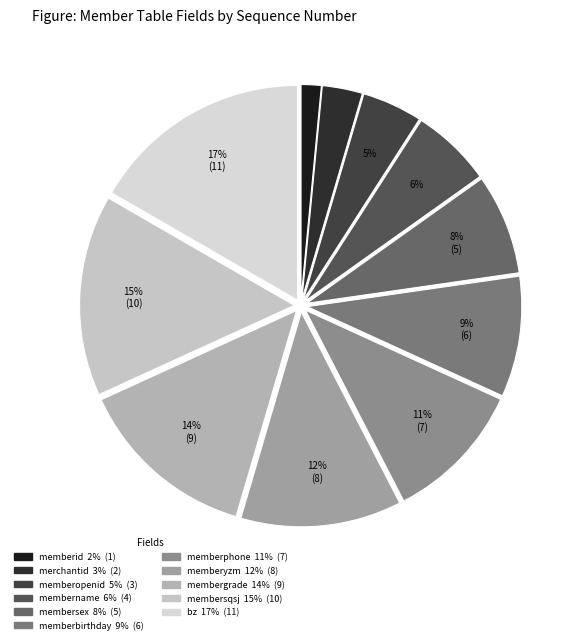

Between membername and memberphone, which is larger?

memberphone